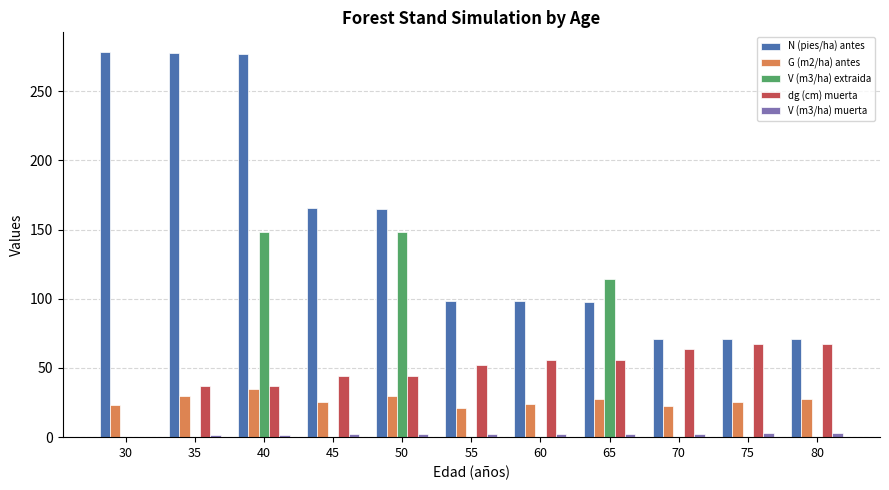

What is the spread (max minus min) of values at 75?

71.0